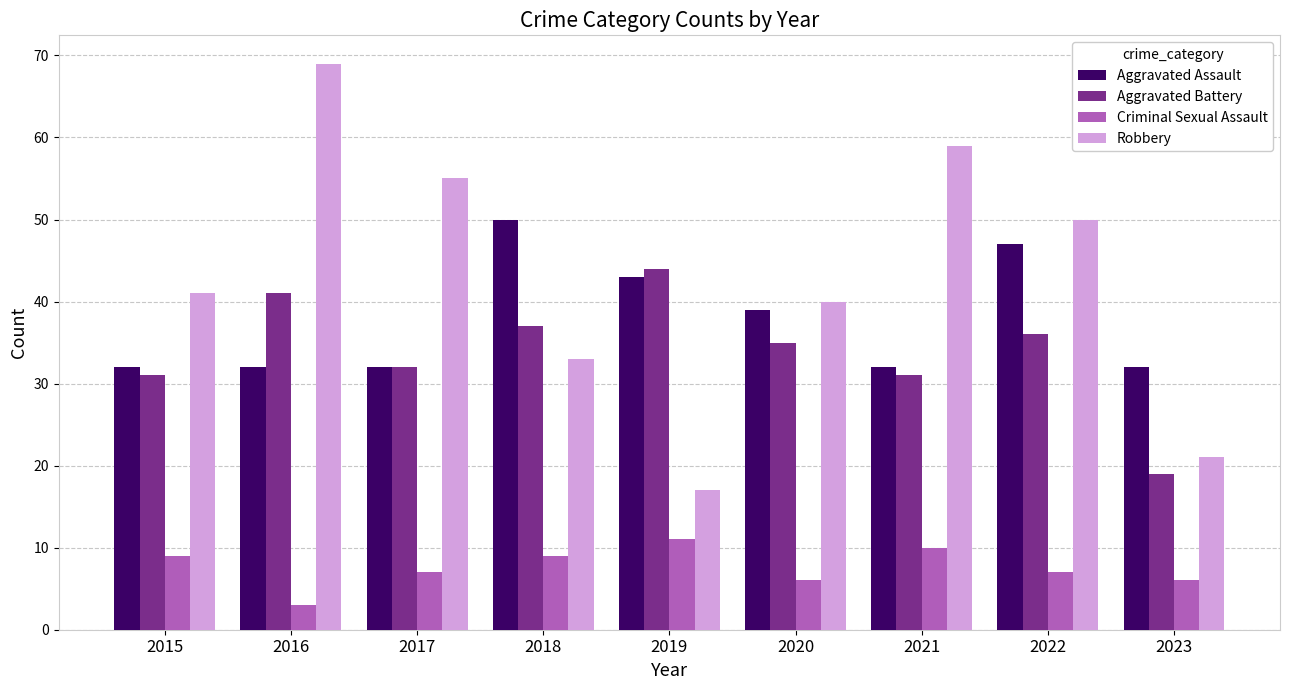

What is the maximum value for Criminal Sexual Assault?

11